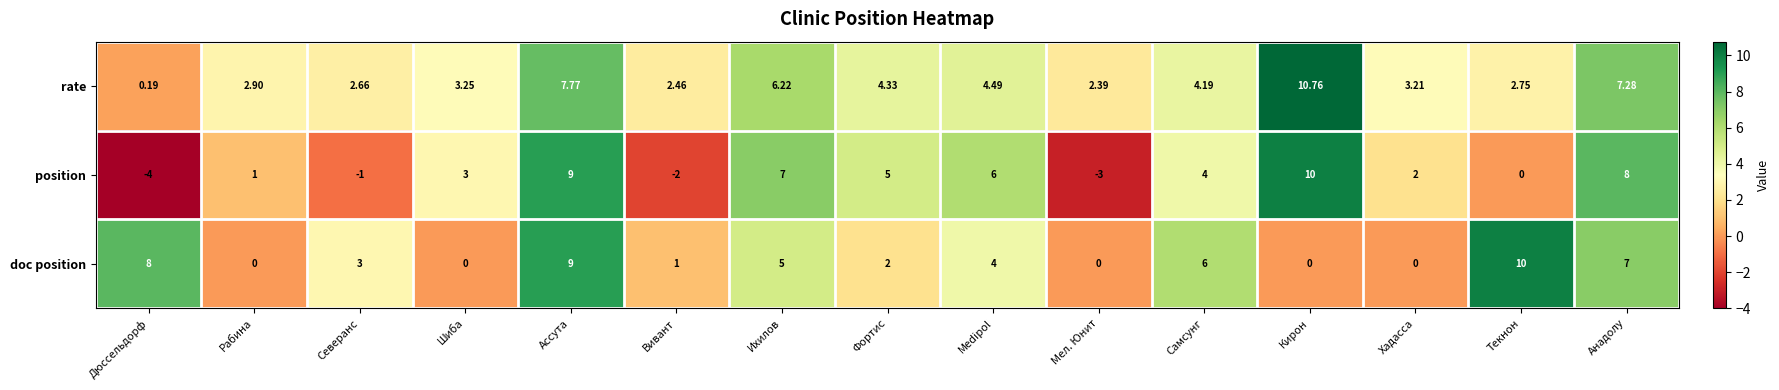

At which label is position closest to 3?

Шиба